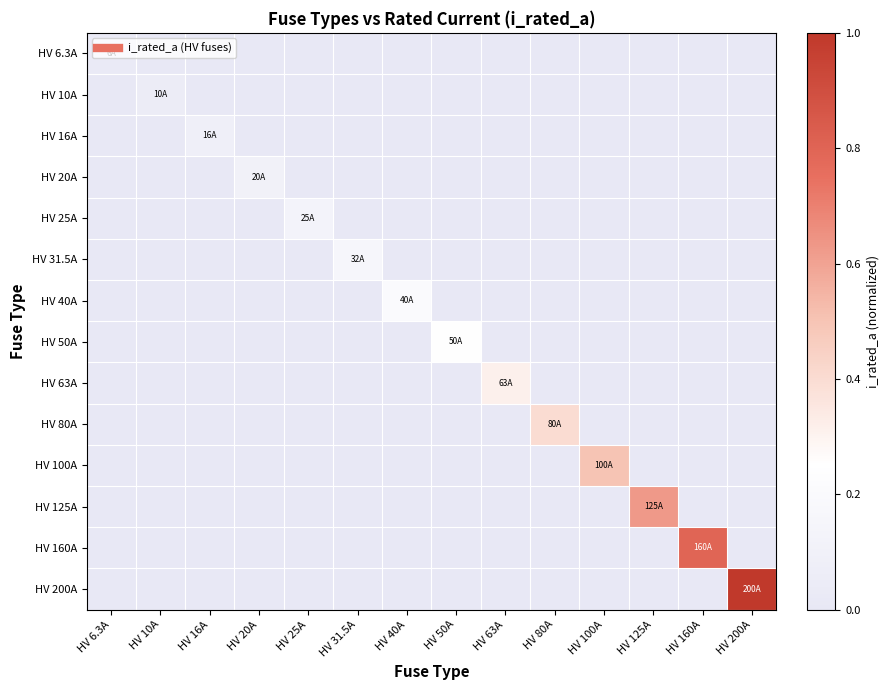

At which category is the sum across all series the highest?

HV 200A